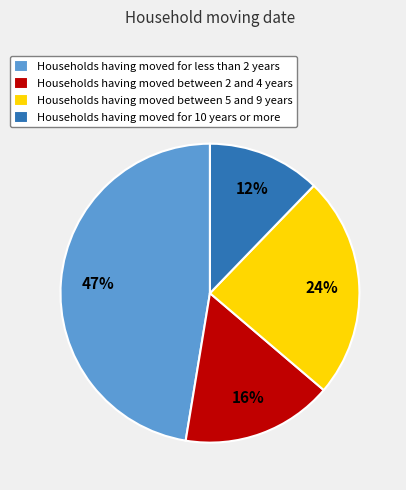

Does any single category account for the majority?

No